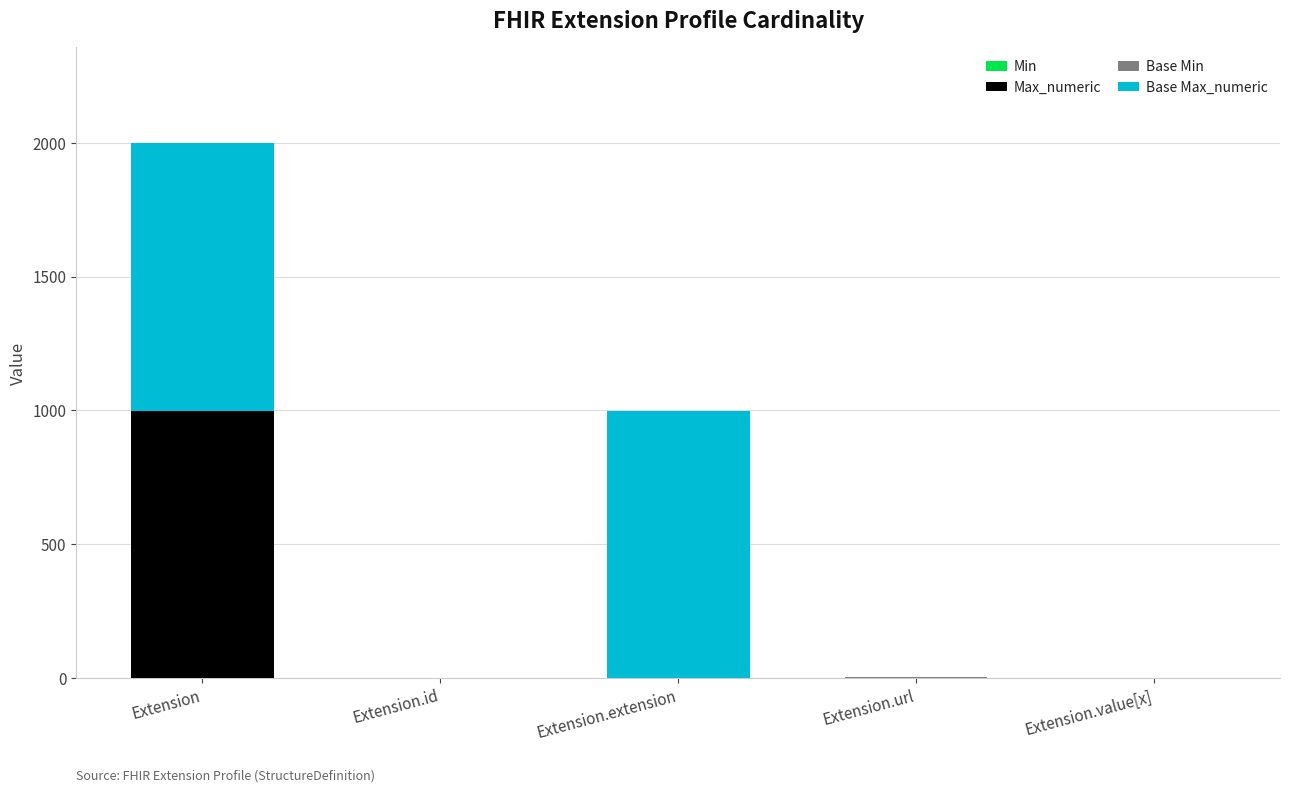

At which category is the sum across all series the highest?

Extension